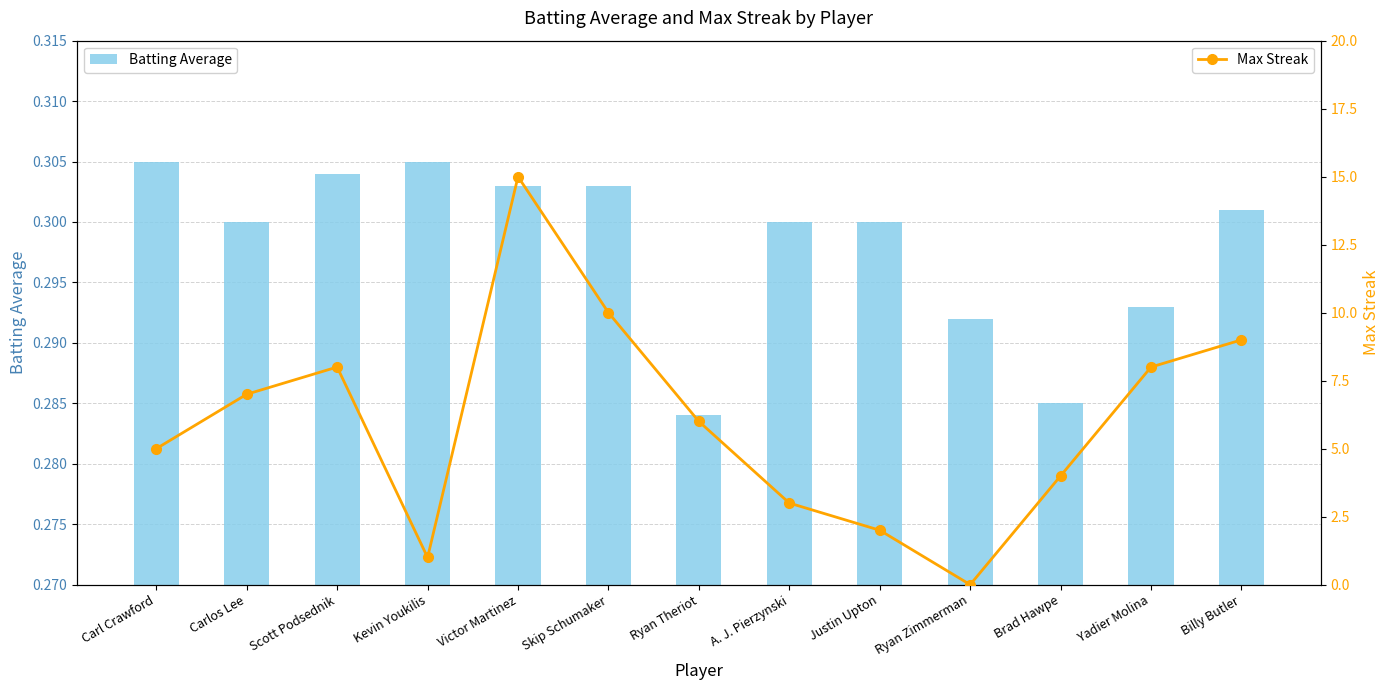

Where does the Max Streak series first go above 6?

Carlos Lee